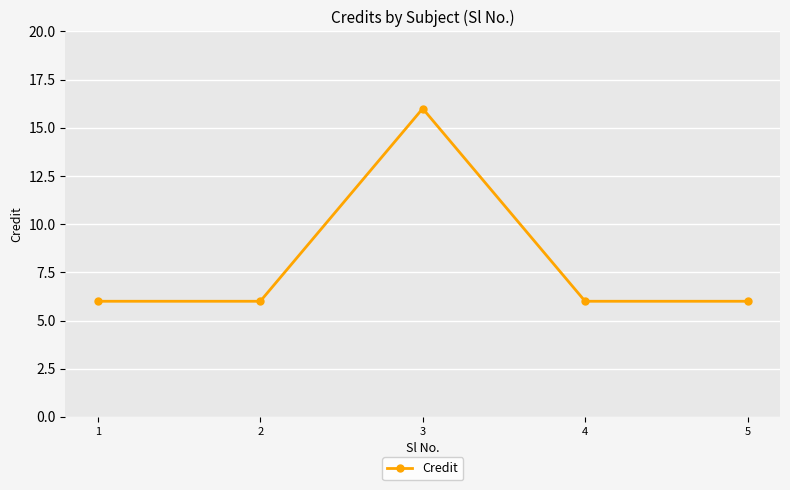

At which category does the data reach its first local peak?

3